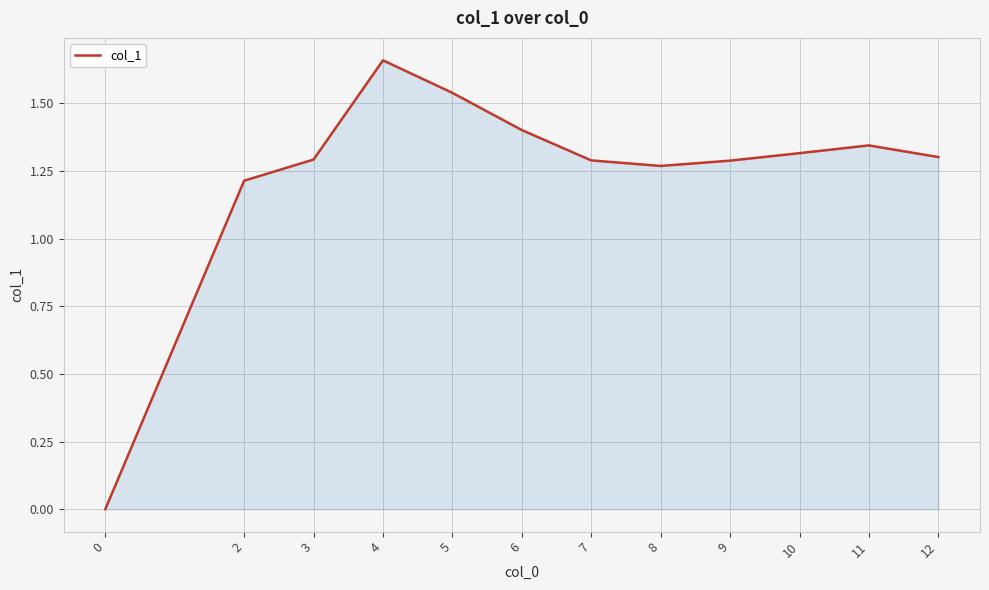

Between 10 and 6, which is larger?

6